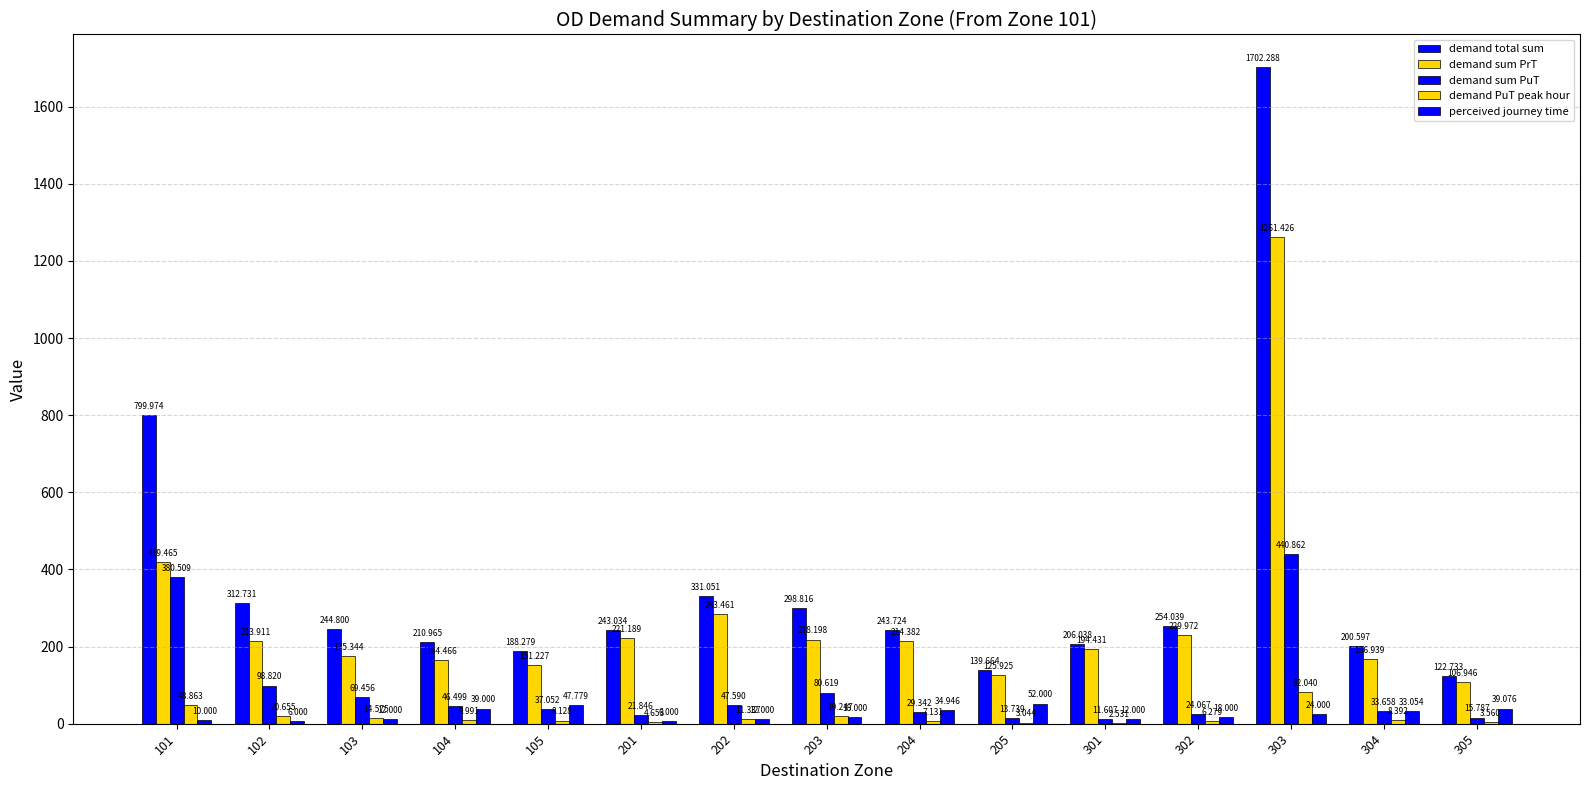

At which label does demand total sum first exceed 243?

101